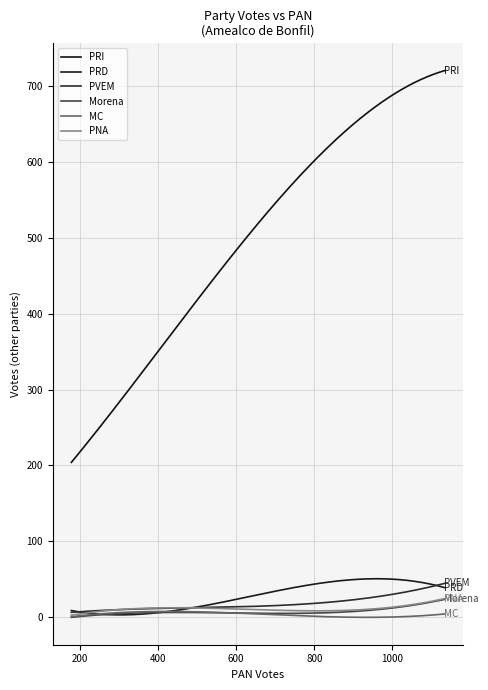

Which series has the largest range (max minus min)?

PRI